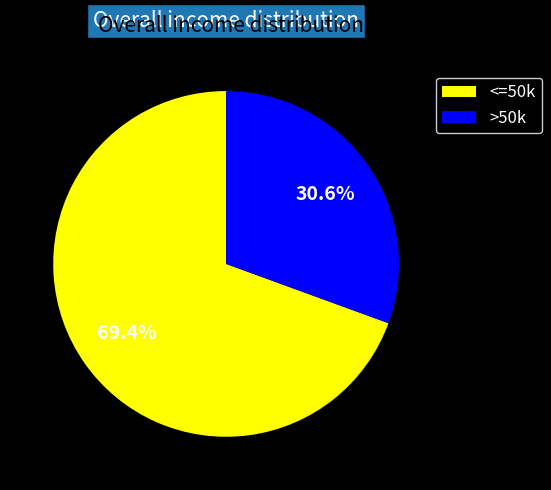

Rank the categories by value from lowest to highest.

>50k, <=50k